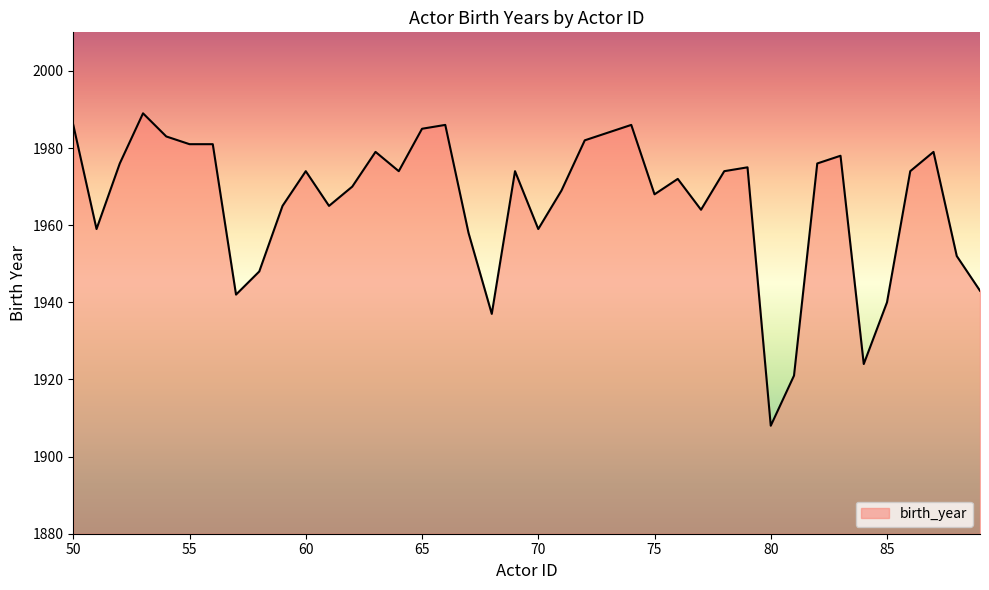

What is the difference between the maximum and minimum values?

81